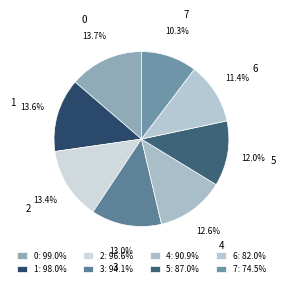

True or false: 0 accounts for 9% of the total.

False